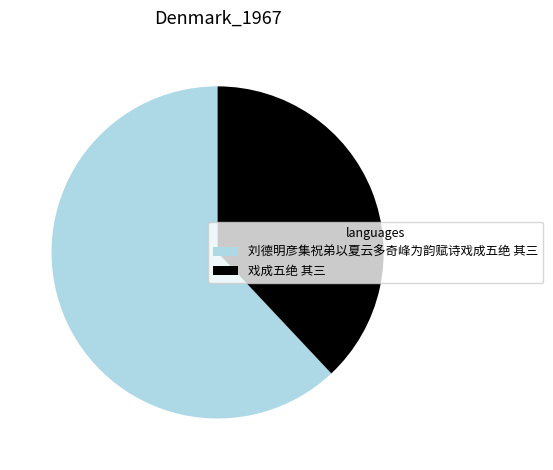

Do 刘德明彦集祝弟以夏云多奇峰为韵赋诗戏成五绝 其三 and 戏成五绝 其三 together represent more than half of the pie?

Yes